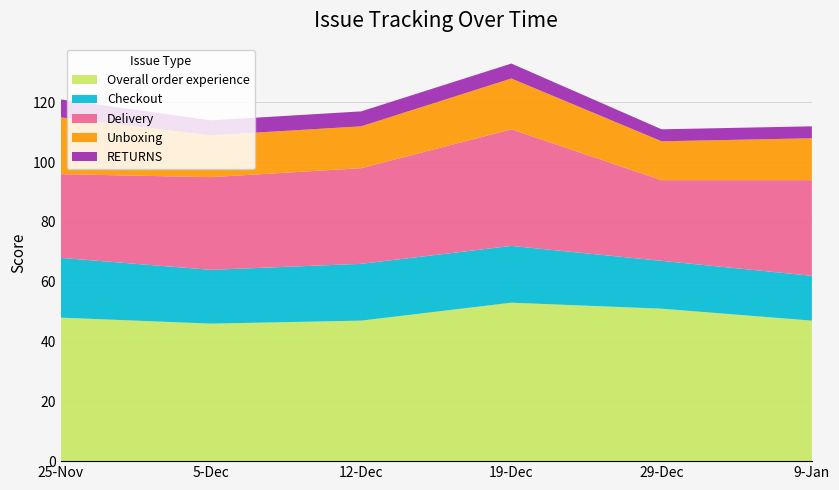

Reading left to right, transcribe all the data shown in this chart.

Overall order experience: 48	46	47	53	51	47
Checkout: 20	18	19	19	16	15
Delivery: 28	31	32	39	27	32
Unboxing: 19	14	14	17	13	14
RETURNS: 6	5	5	5	4	4